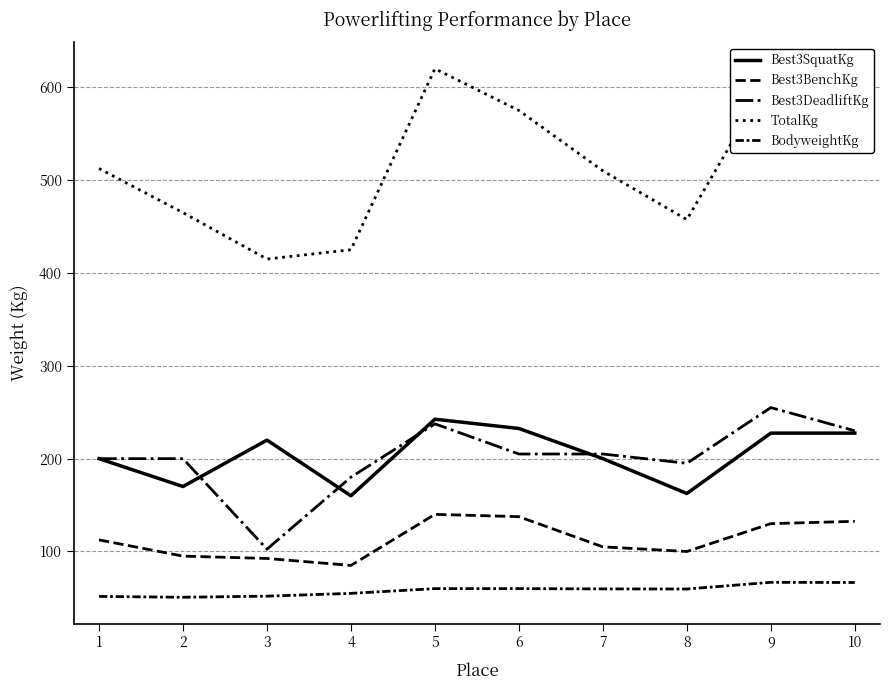

What are all the series names shown in the legend?

Best3SquatKg, Best3BenchKg, Best3DeadliftKg, TotalKg, BodyweightKg